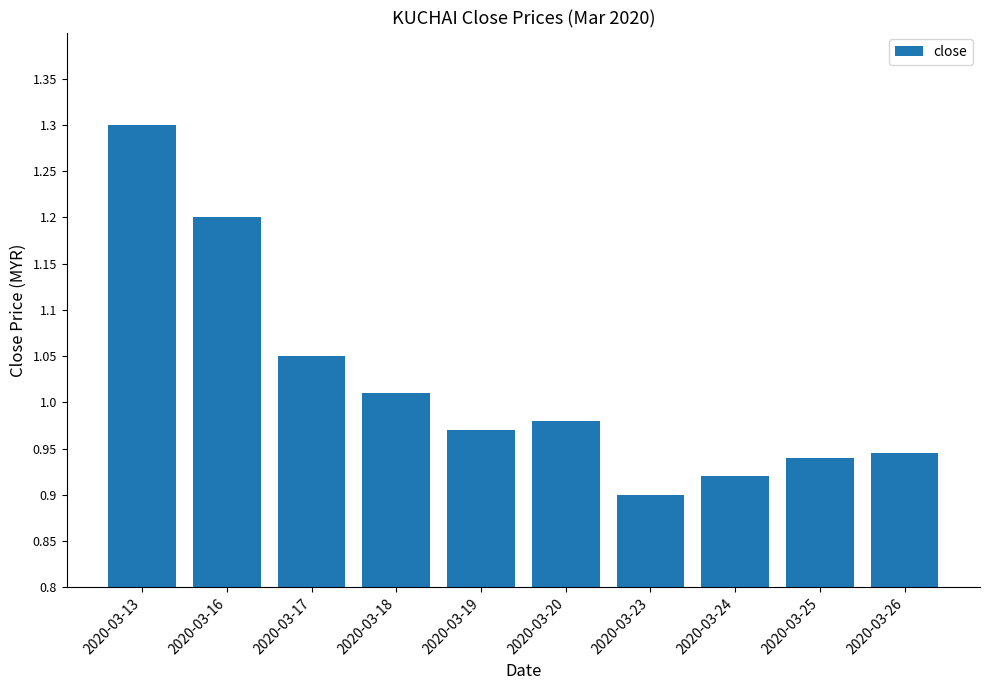

The chart shows a value of 0.6 at 2020-03-17. True or false?

False